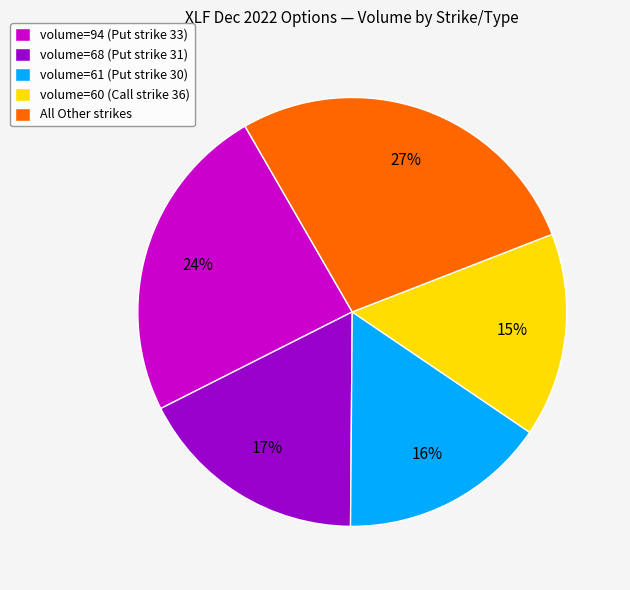

Which category has the biggest portion of the pie?

All Other strikes